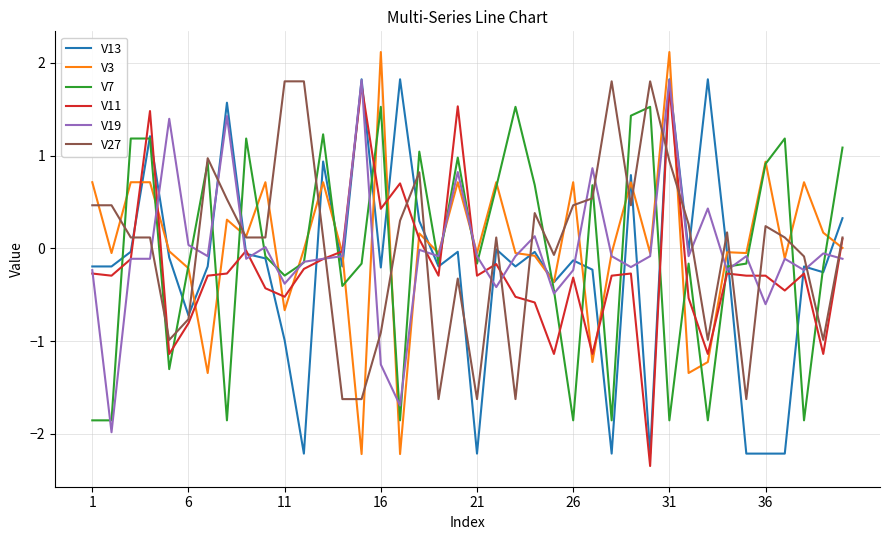

What is the minimum value for V7?

-1.9